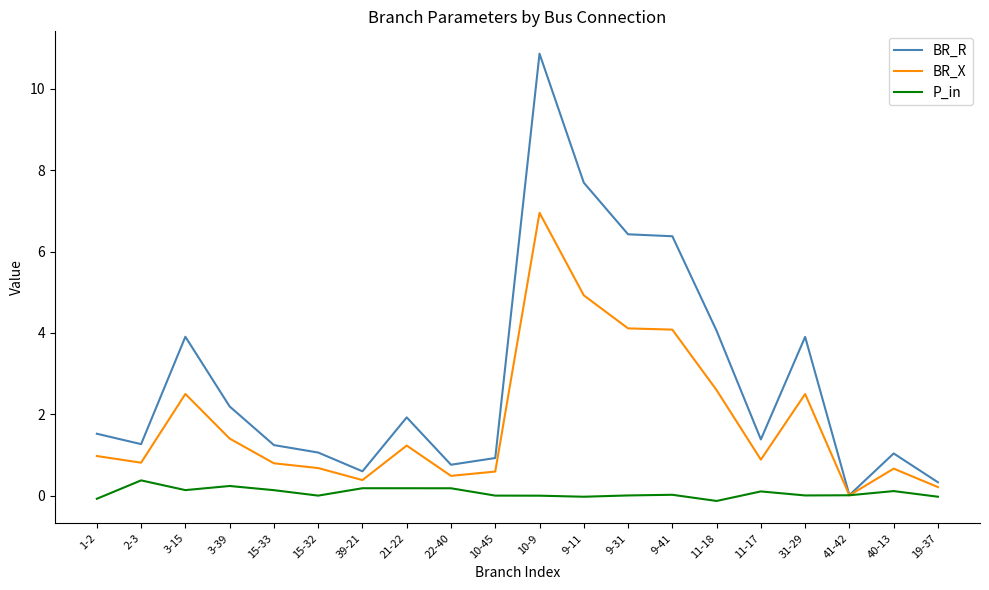

Rank the series by their average value, from lowest to highest.

P_in, BR_X, BR_R